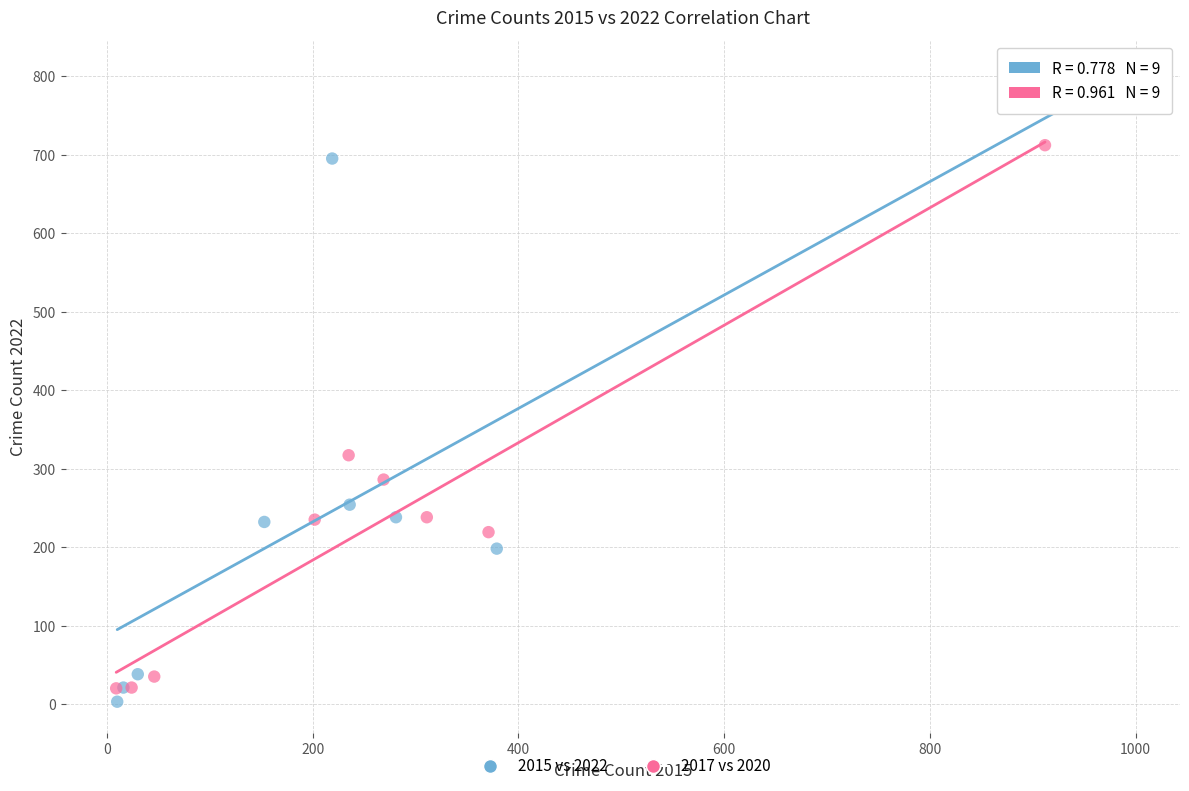

What are all the series names shown in the legend?

2015 vs 2022, 2017 vs 2020